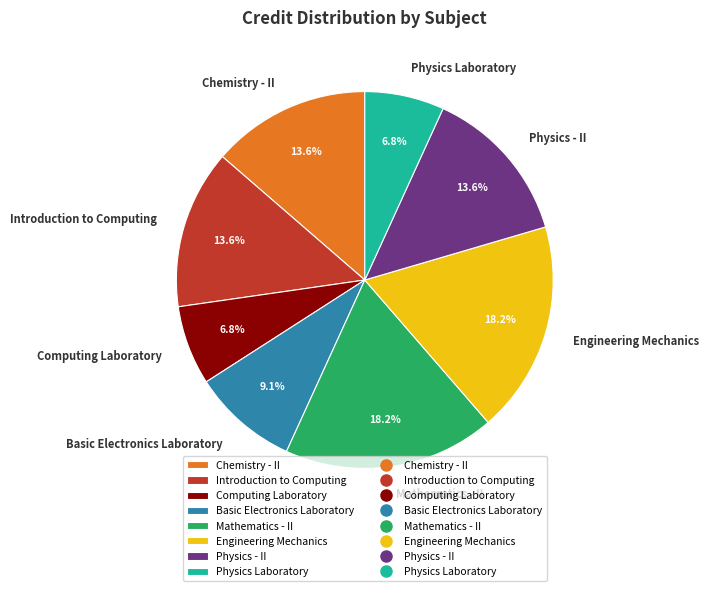

What portion of the pie excludes Computing Laboratory?

93.2%